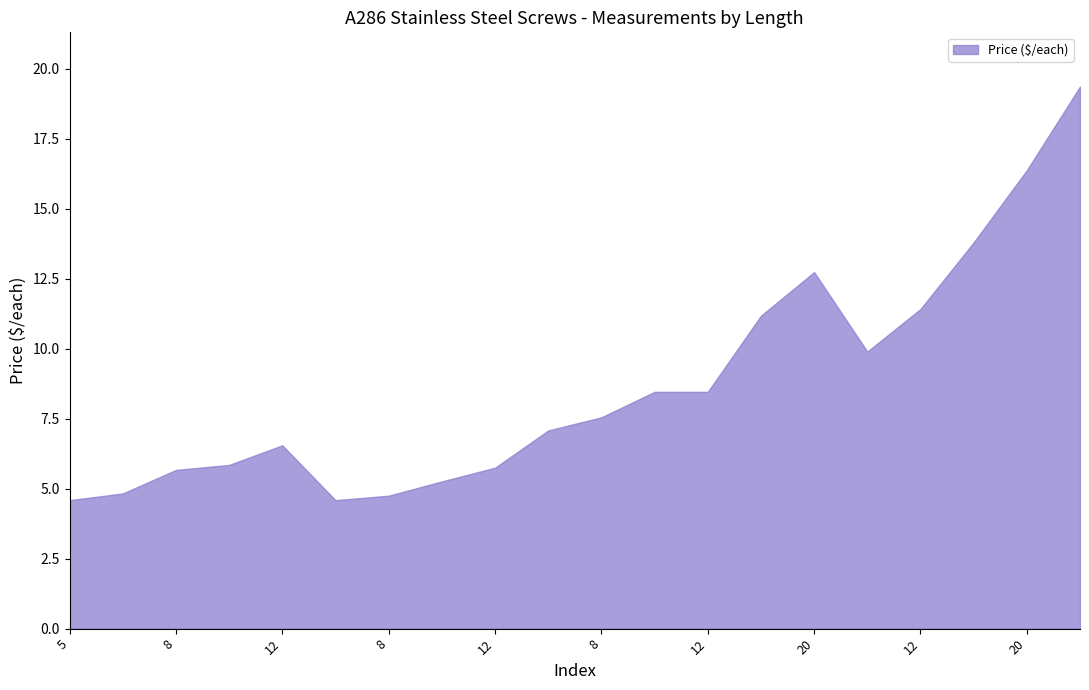

True or false: Head Dia. (mm) has a value of 15.7 at 8.

False